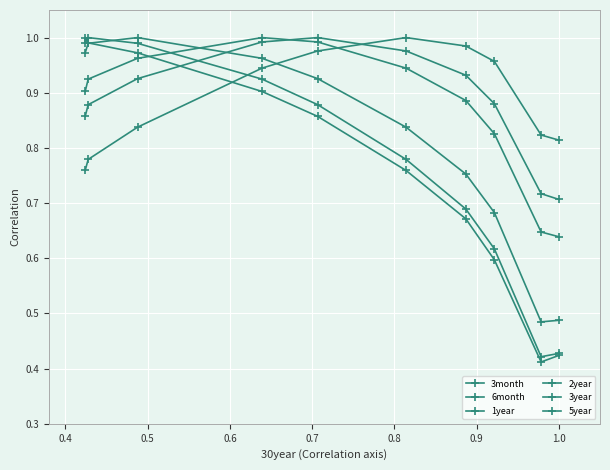

How many series are shown in this chart?

6